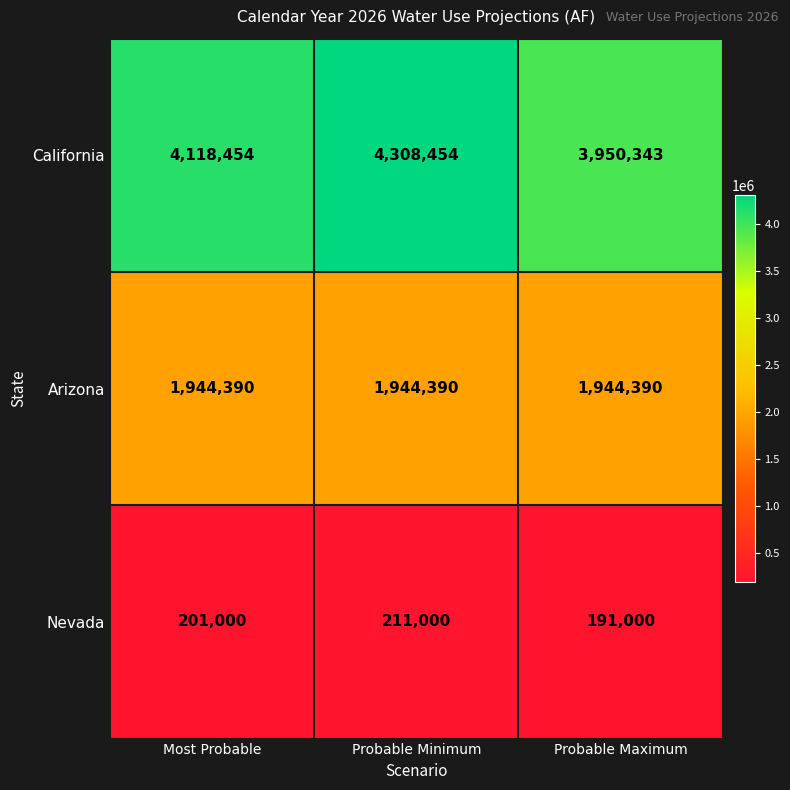

Which series has the widest spread of values?

California